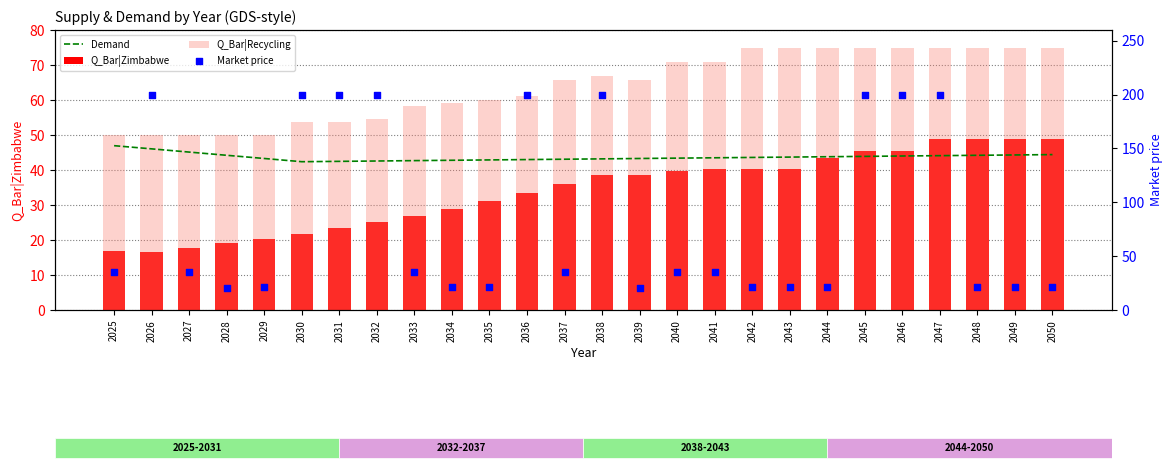

Is the value of Q_Bar|Recycling at 2042 greater than the value of Market price at 2043?

Yes